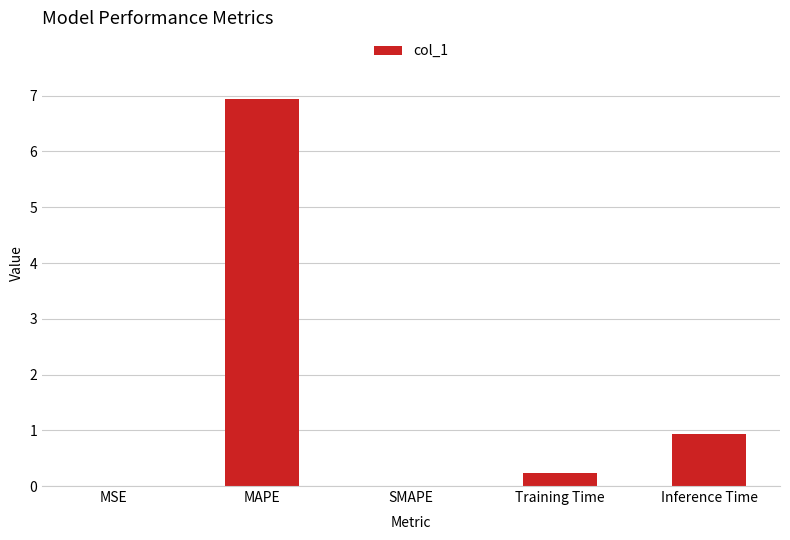

Which category has the highest value across all series?

MAPE